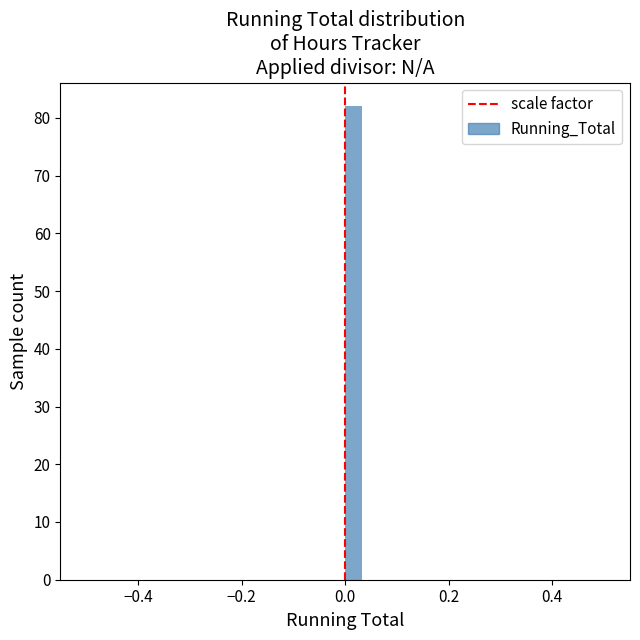

Read against the x-axis, roughly where is the centre of the tallest bar?

0.02